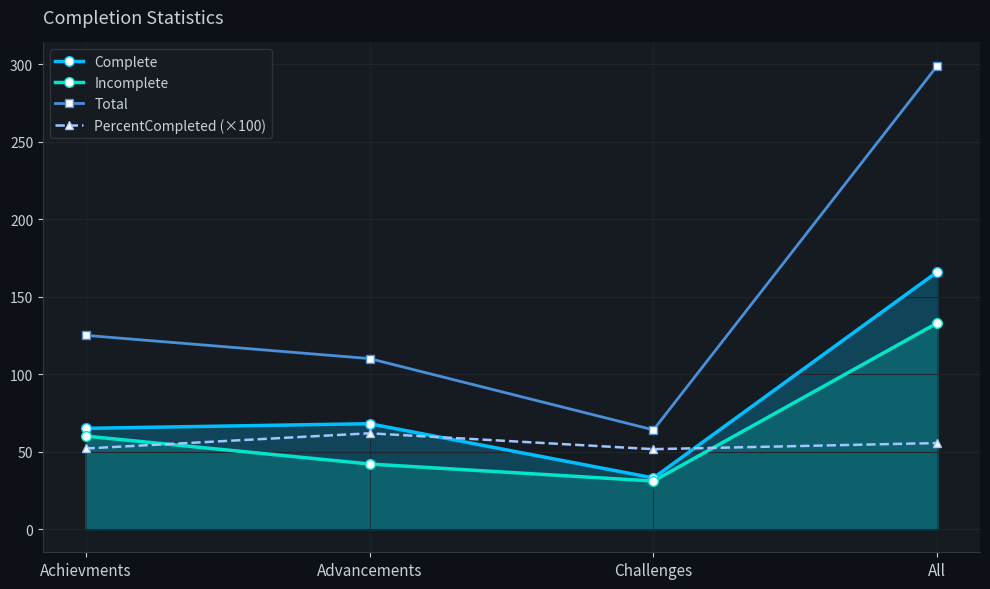

In Total, how many points are lower than both neighbors (excluding endpoints)?

1